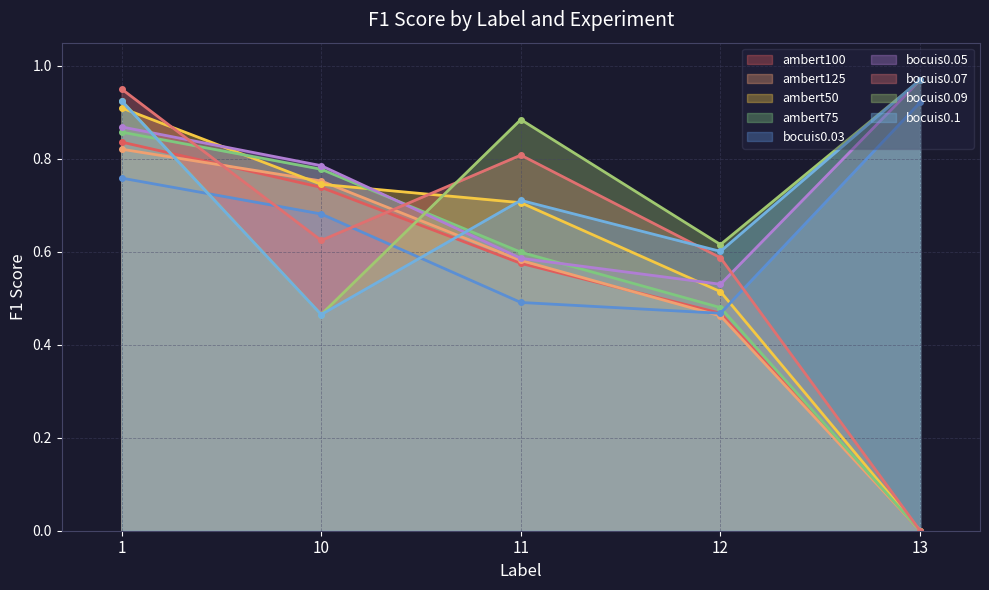

Which series has the largest range (max minus min)?

bocuis0.07